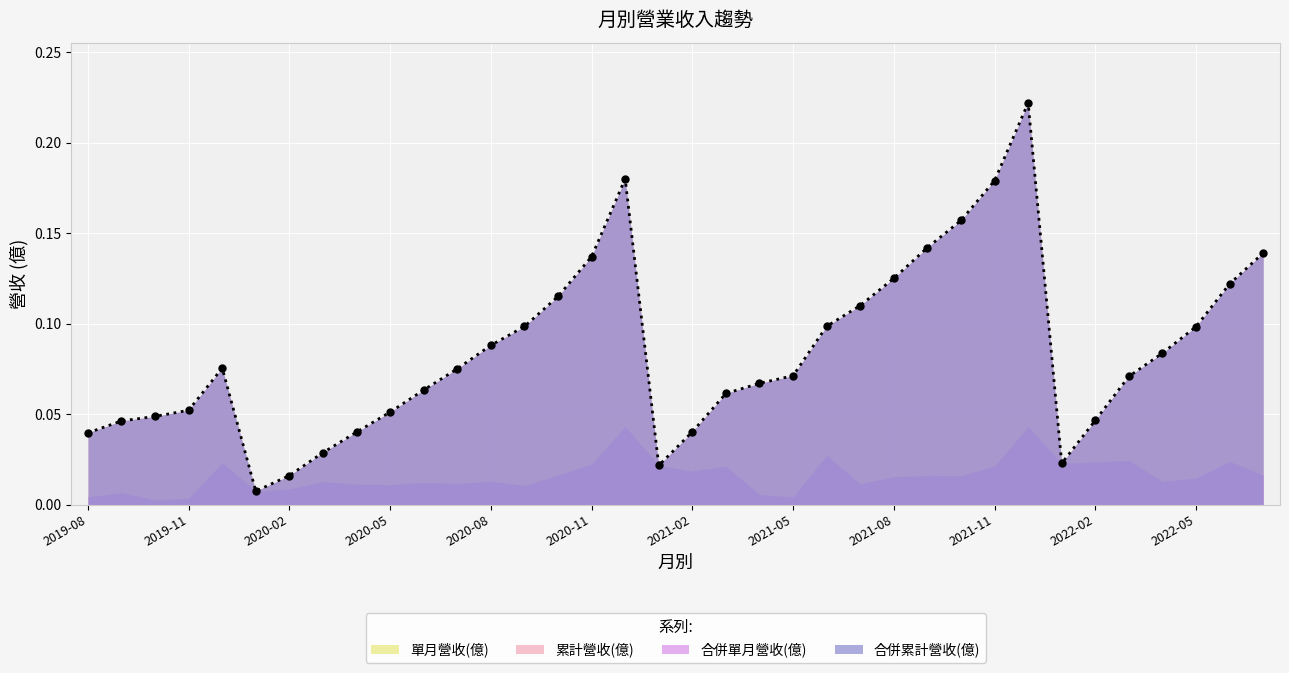

List the series in order of their peak value, highest first.

累計營收(億), 合併累計營收(億), 單月營收(億), 合併單月營收(億)